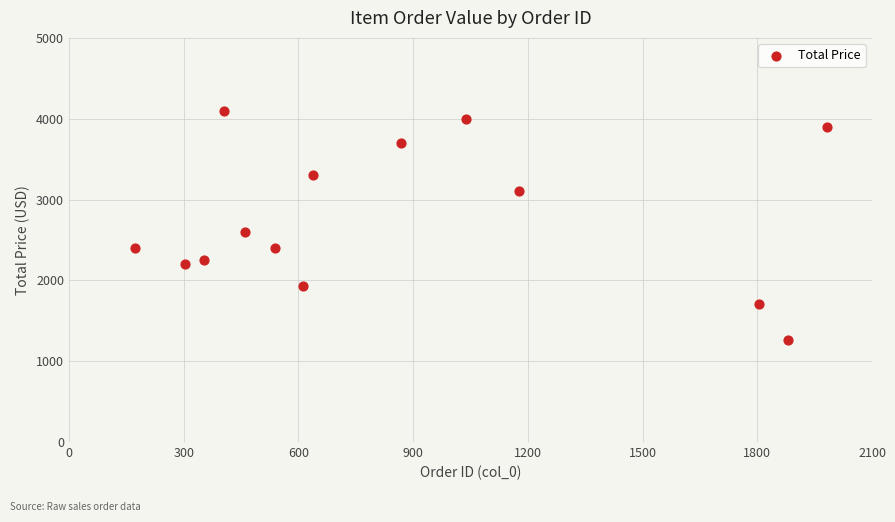

What Y value in the scatter plot is closest to 2681?

2600.0